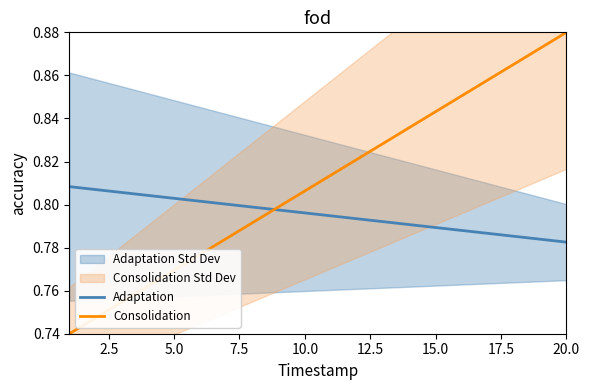

What is the smallest value displayed?

0.7